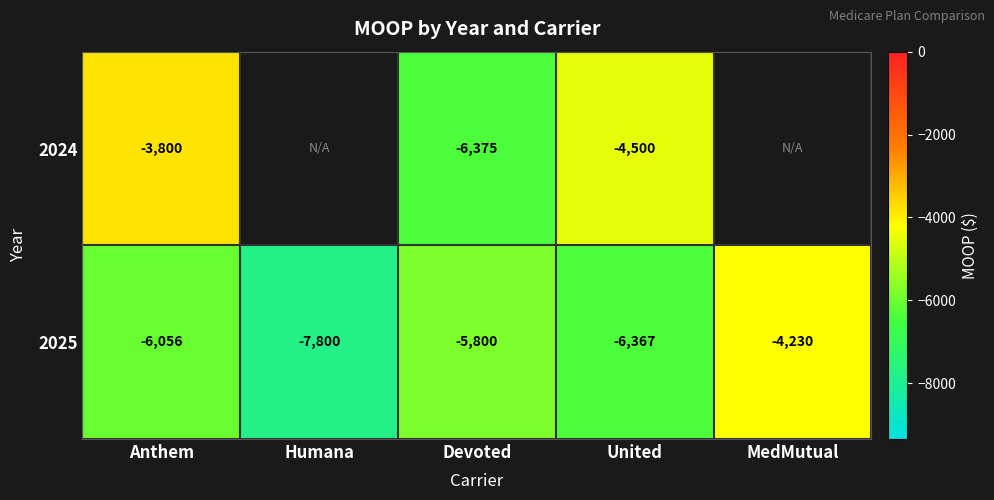

What is the difference between the 2025 values at Anthem and Devoted?

256